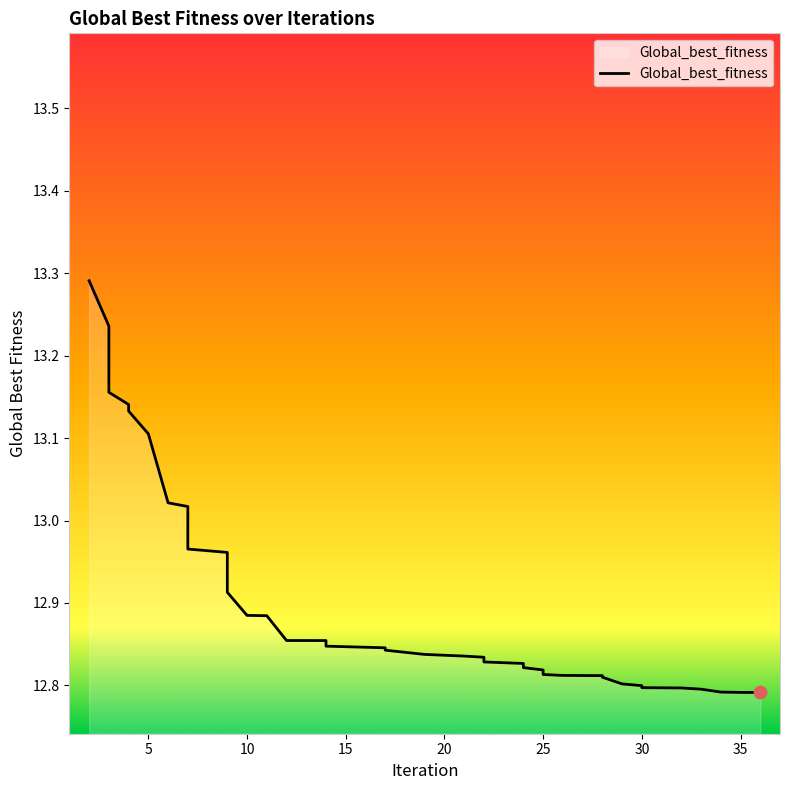

Which has a higher value, 22 or 28?

22